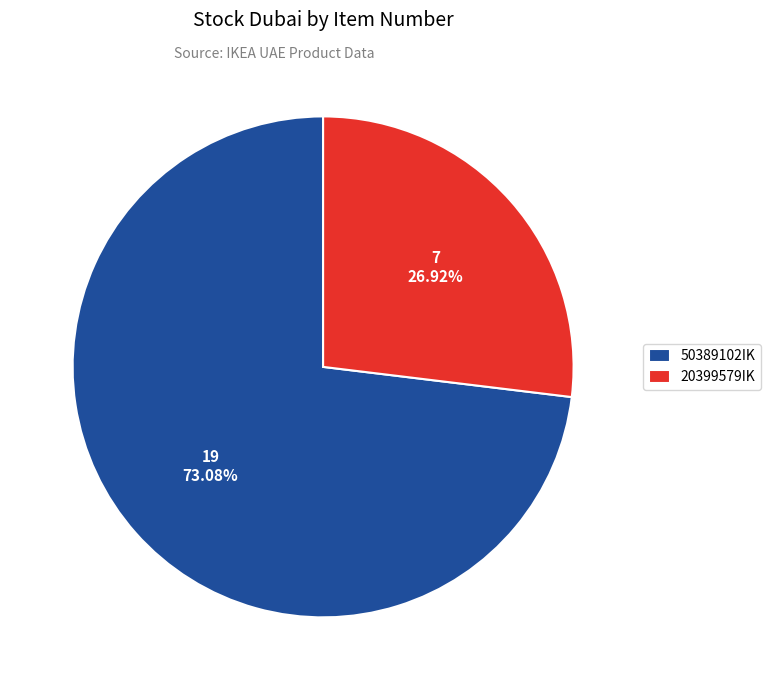

What is the ratio of the value at 50389102IK to the value at 20399579IK?

2.7